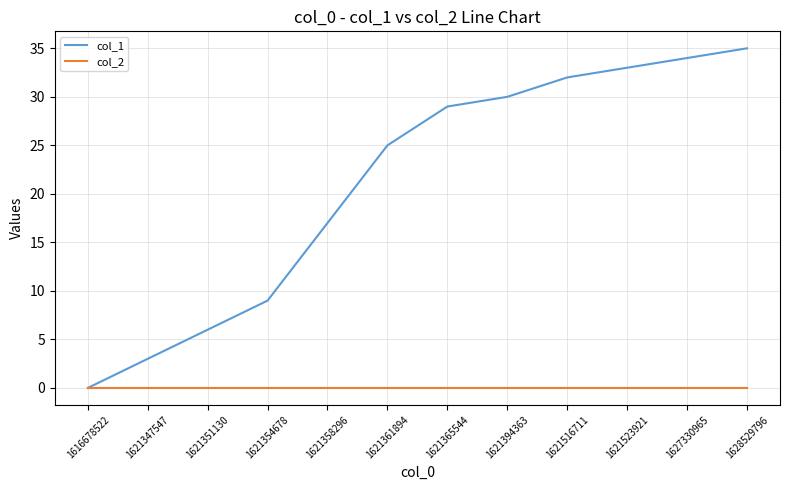

Reading right to left, transcribe all the data shown in this chart.

col_1: 35	34	33	32	30	29	25	17	9	6	3	0
col_2: 0	0	0	0	0	0	0	0	0	0	0	0